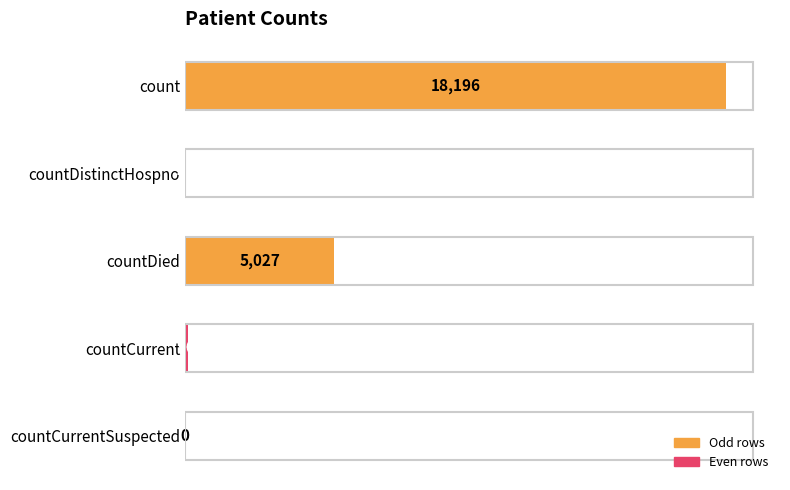

Between countCurrentSuspected and countCurrent, which is larger?

countCurrent